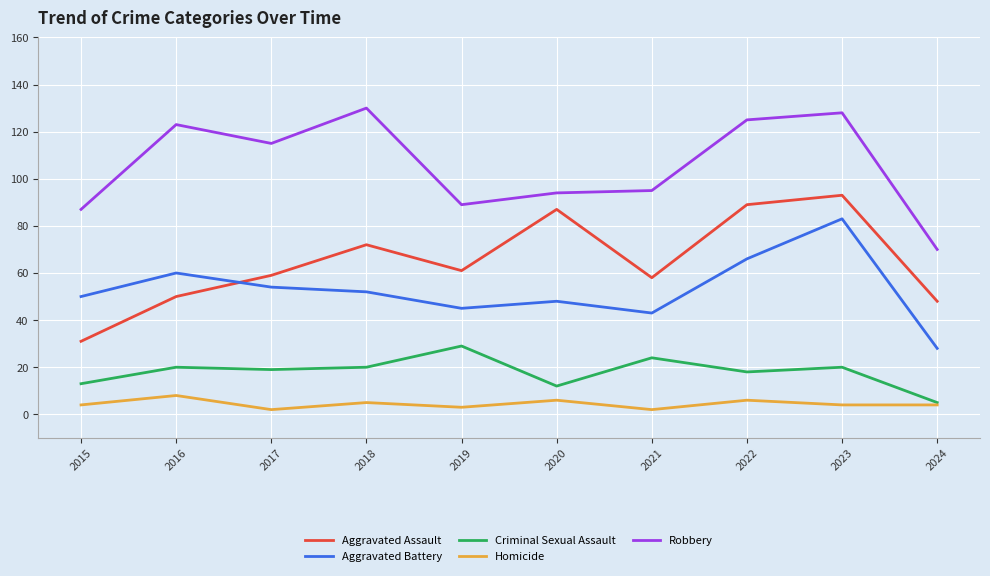

Rank the series by their maximum value, from lowest to highest.

Homicide, Criminal Sexual Assault, Aggravated Battery, Aggravated Assault, Robbery